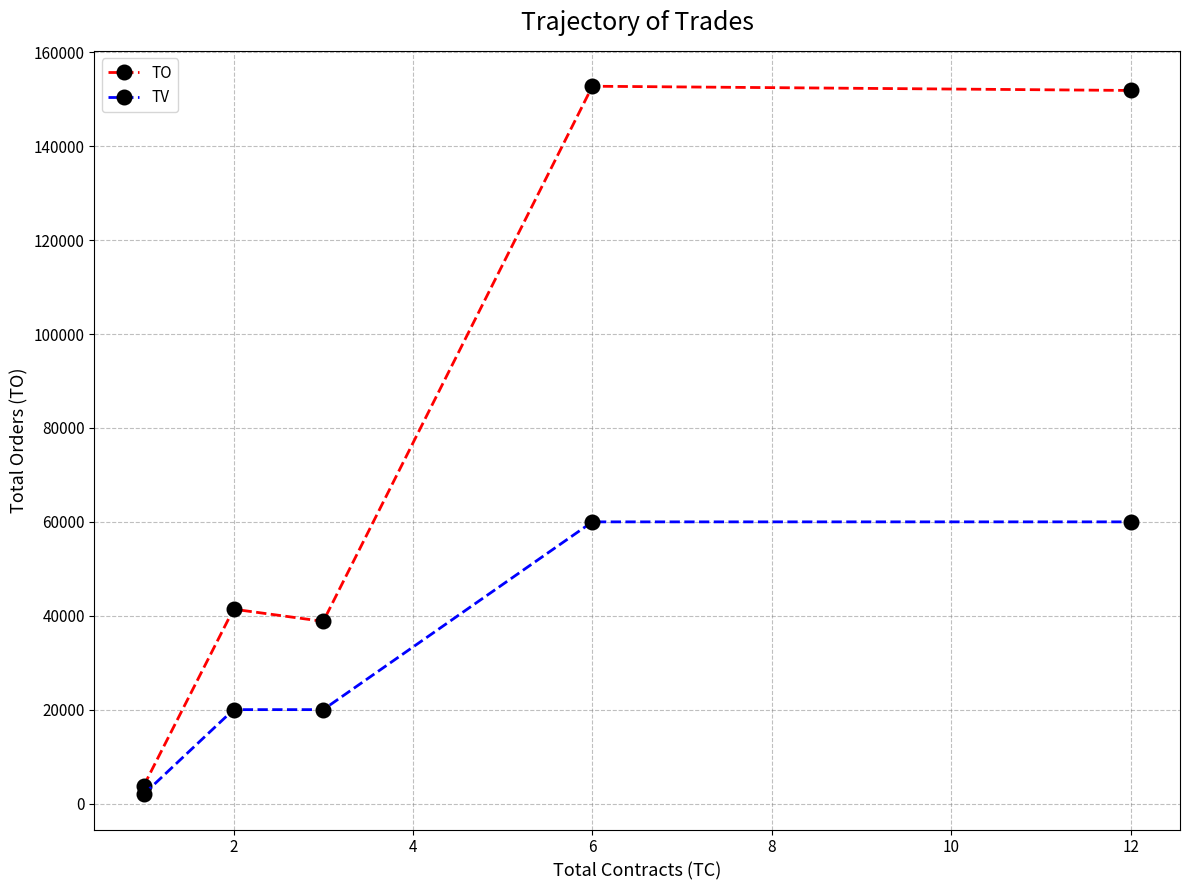

Which series has the widest spread of values?

TO